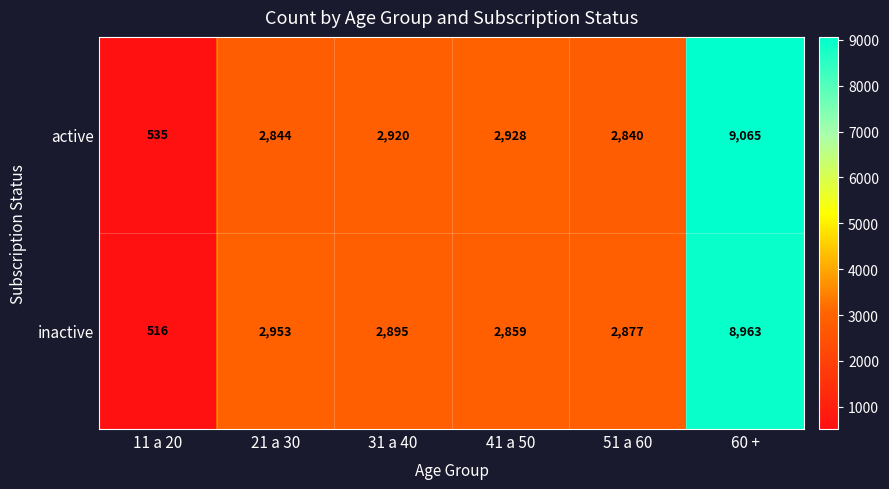

List the series in order of their peak value, lowest first.

inactive, active